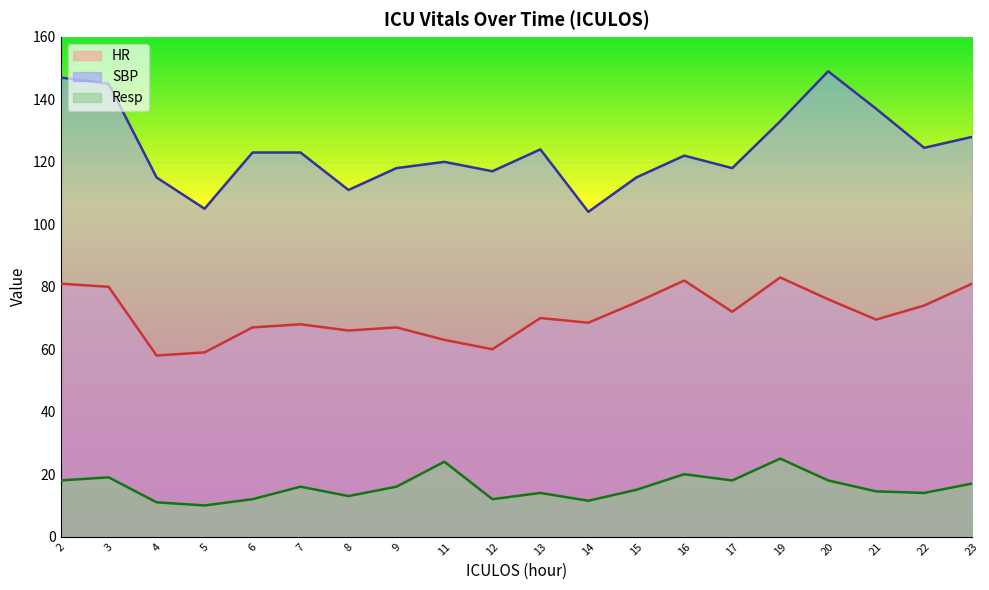

Rank the categories by HR value from highest to lowest.

19, 16, 2, 23, 3, 20, 15, 22, 17, 13, 21, 14, 7, 6, 9, 8, 11, 12, 5, 4